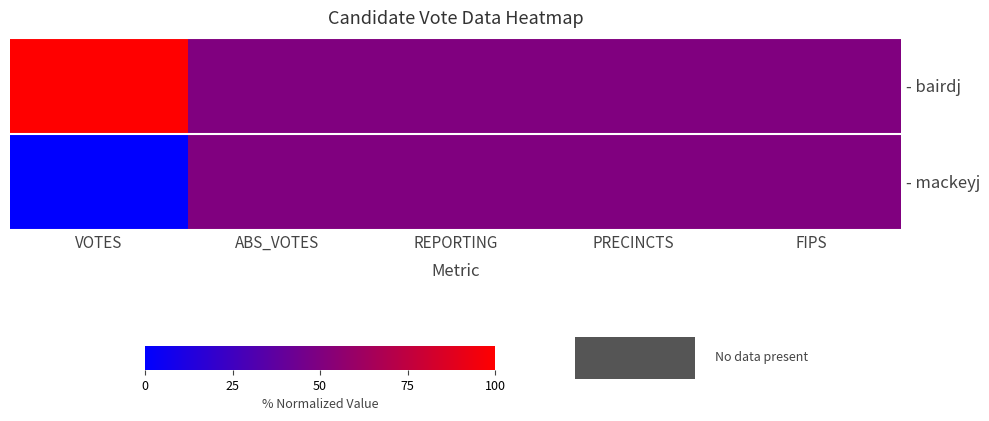

Between FIPS and REPORTING, which is larger?

FIPS